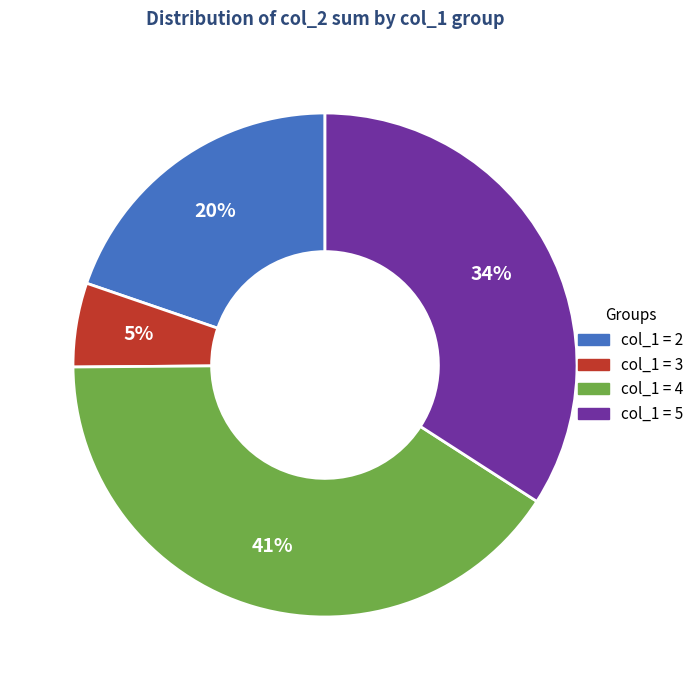

How many segments does this pie chart have?

4